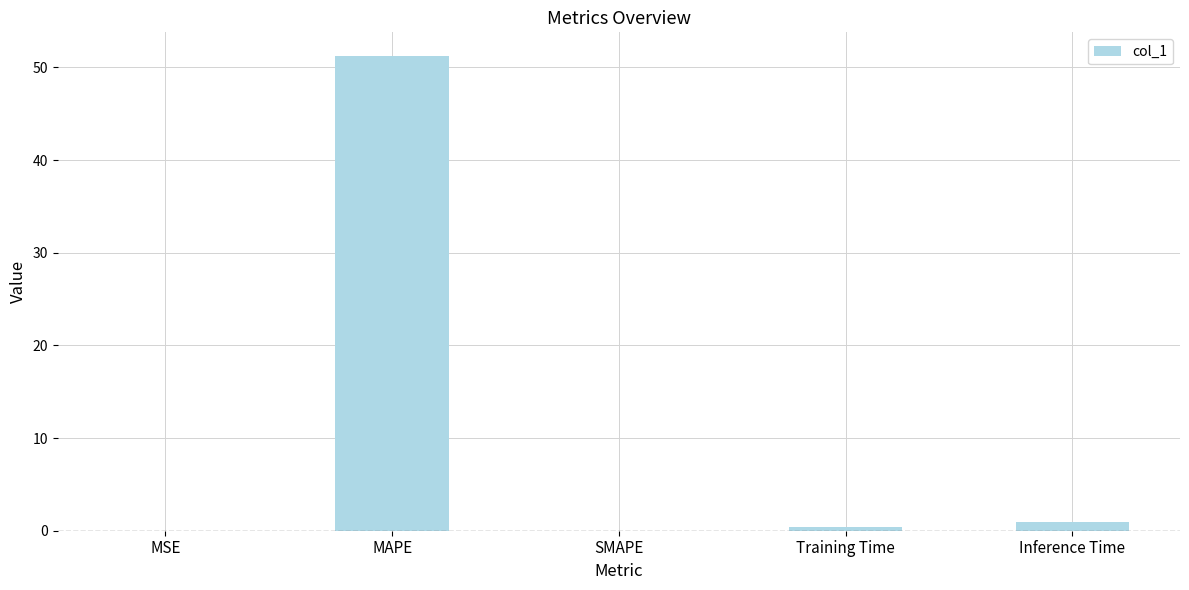

Which label corresponds to the largest value in the chart?

MAPE